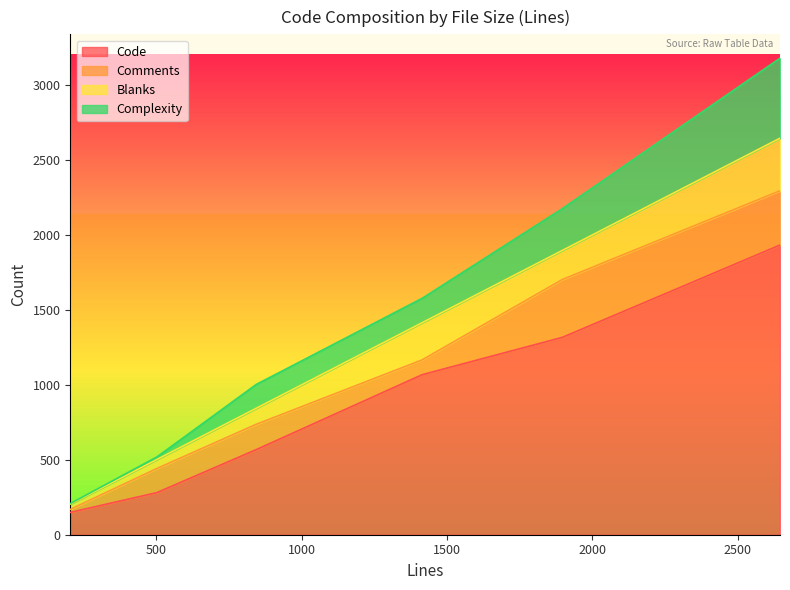

True or false: Complexity and Code cross at least once.

False